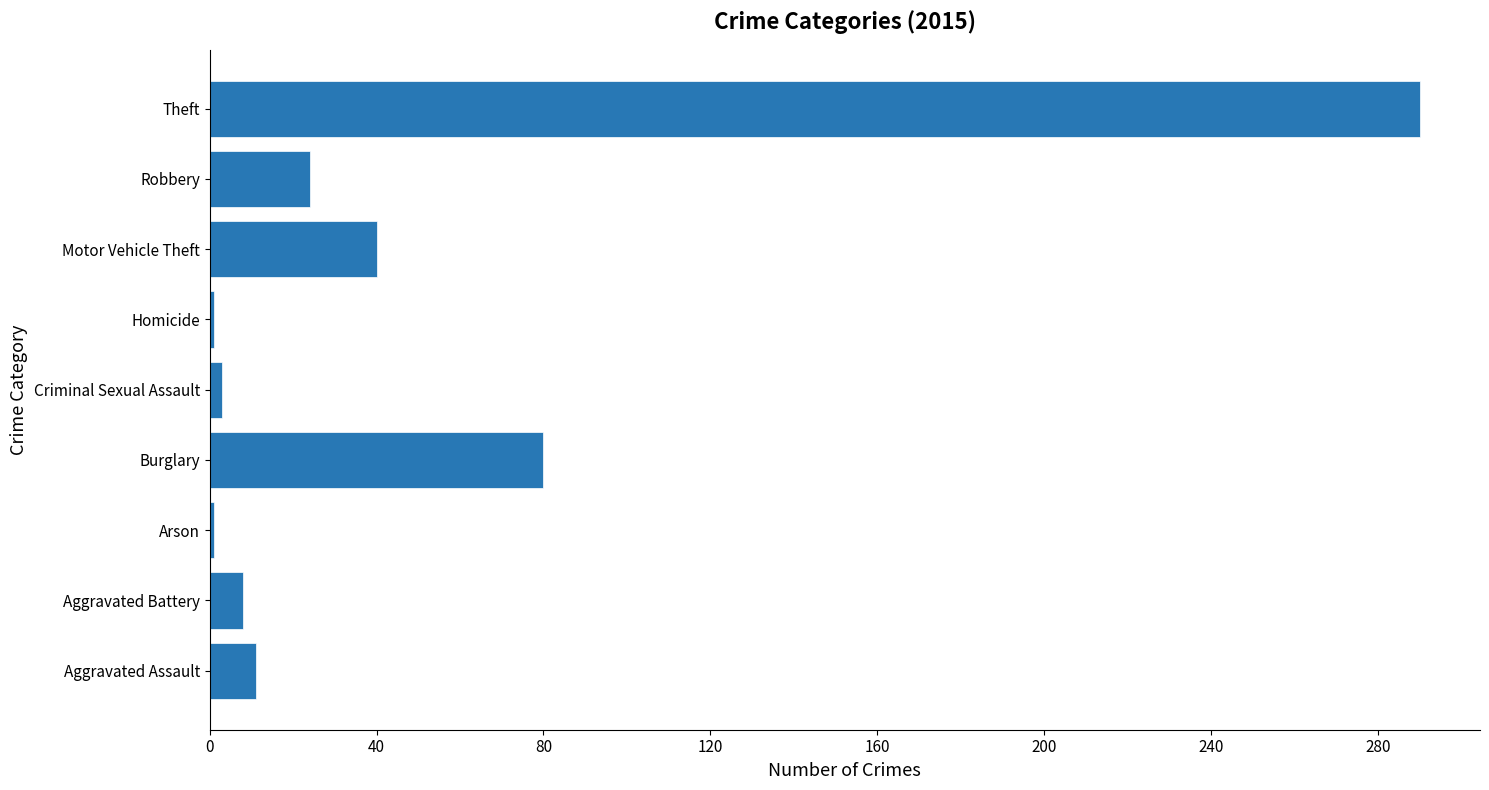

How many series are shown in this chart?

1